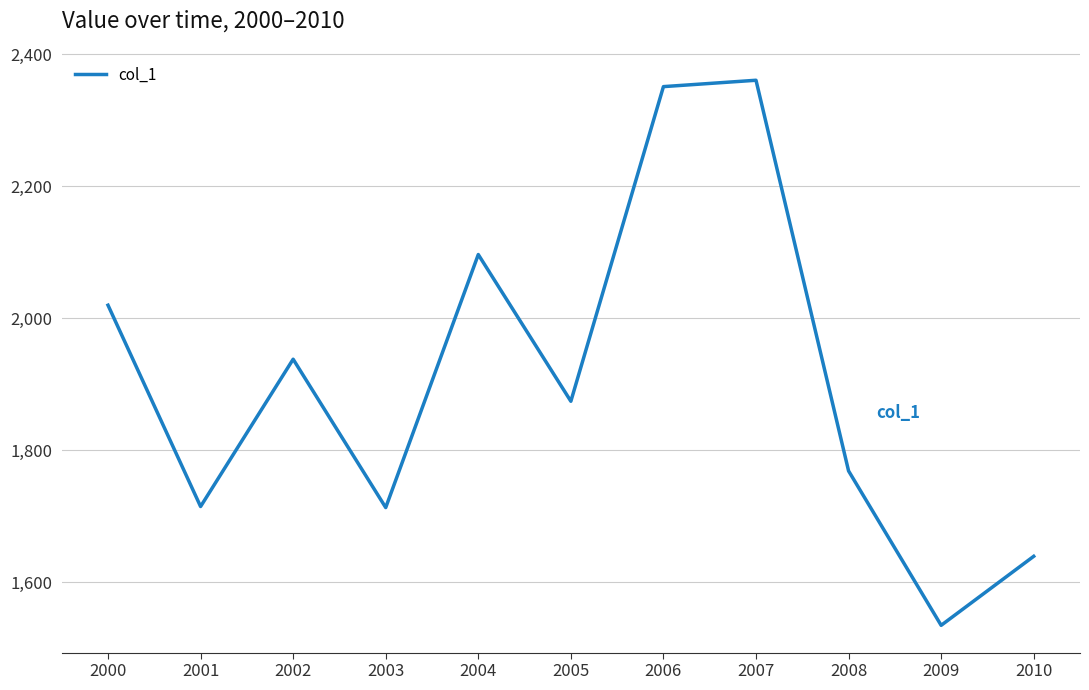

What value does the data have at 2009?

1534.7